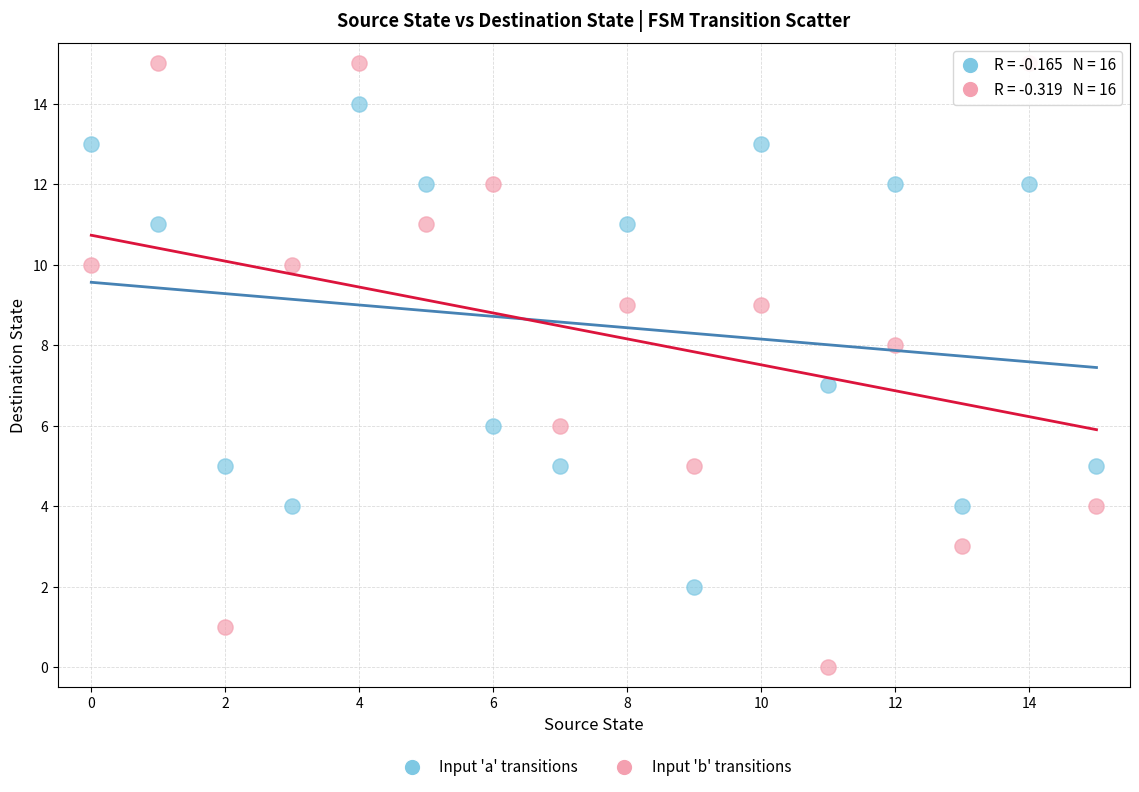

Which series reaches the minimum Y coordinate?

Input 'b' transitions